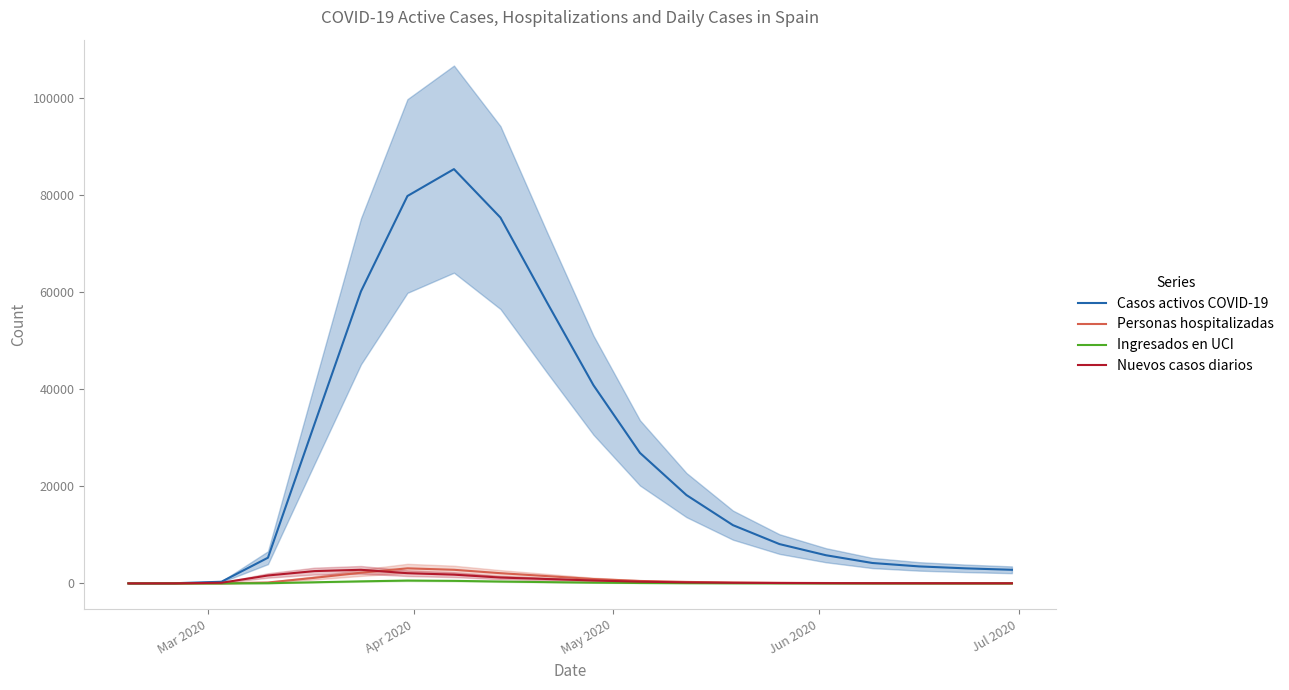

Does the chart have visible grid lines?

No